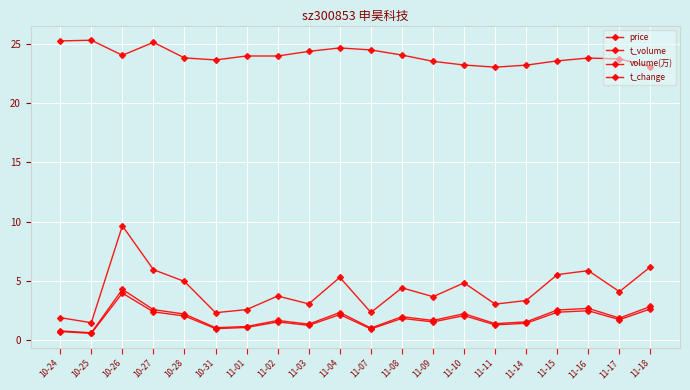

Count the number of categories in the chart.

20